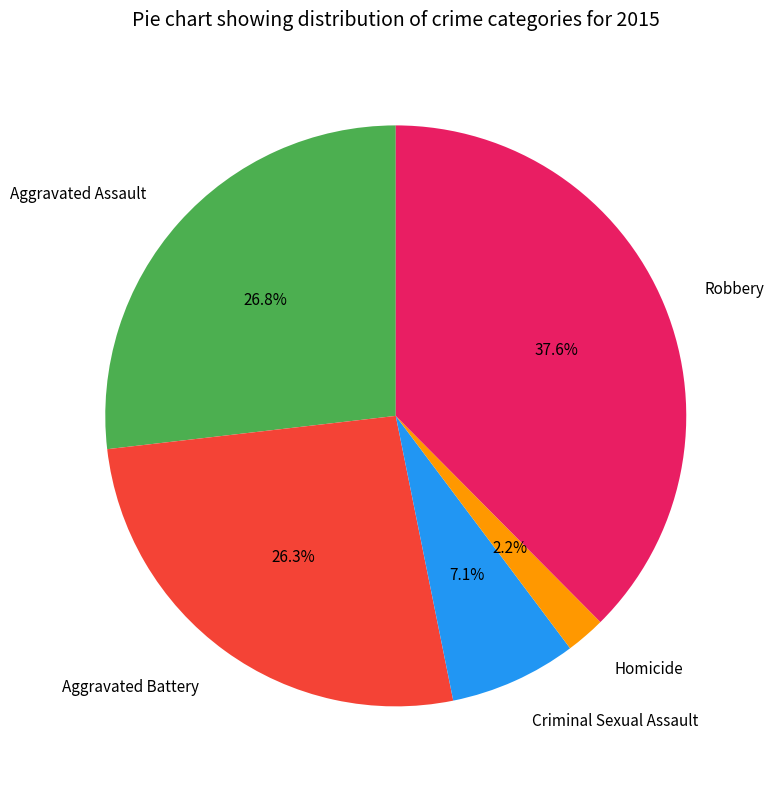

To the nearest percent, what percentage of the pie is Robbery?

38%